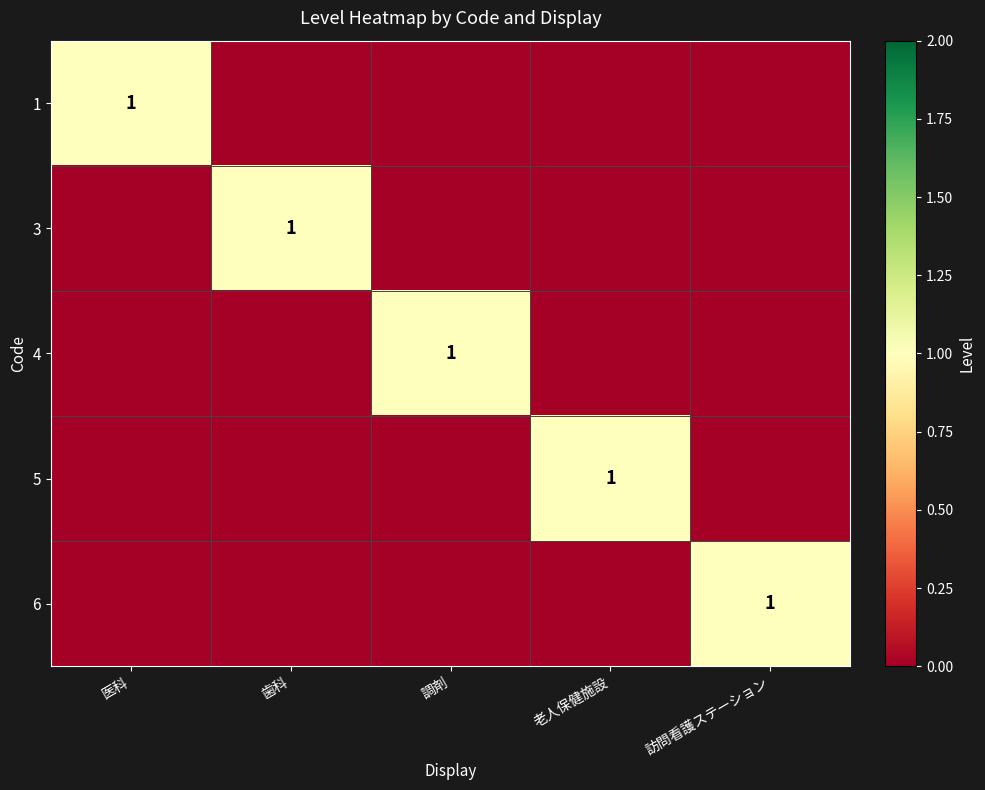

What is the difference between the highest and lowest values at 歯科?

1